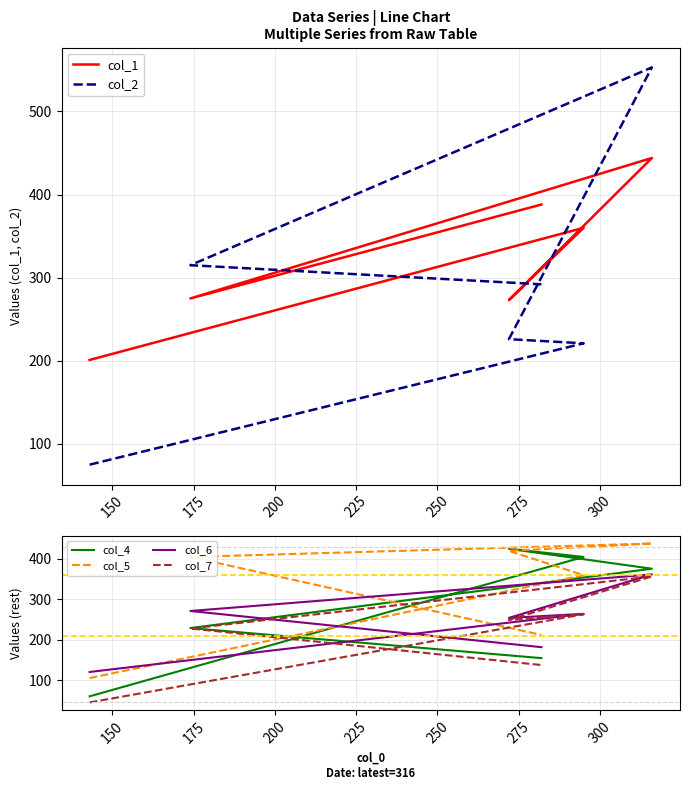

Which series ends up on top after the final intersection of col_6 and col_4?

col_6